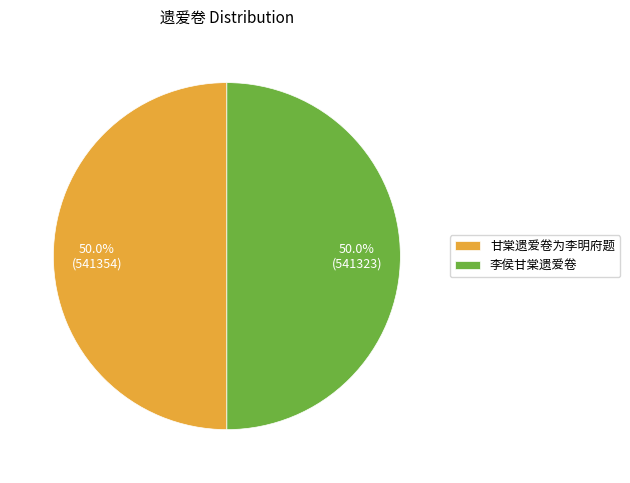

What is the ratio of the value at 甘棠遗爱卷为李明府题 to the value at 李侯甘棠遗爱卷?

1.0